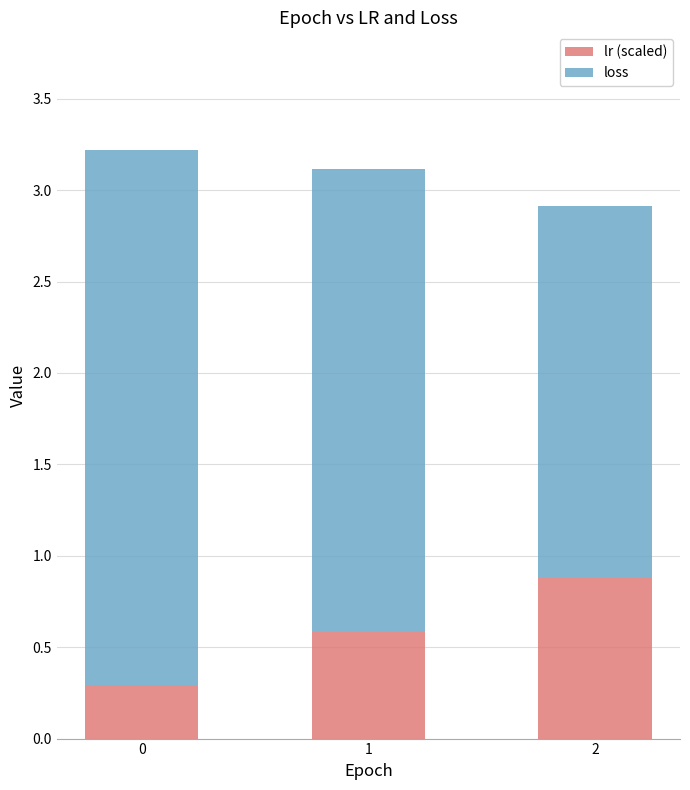

What is the highest value of the lr (scaled) series?

0.9